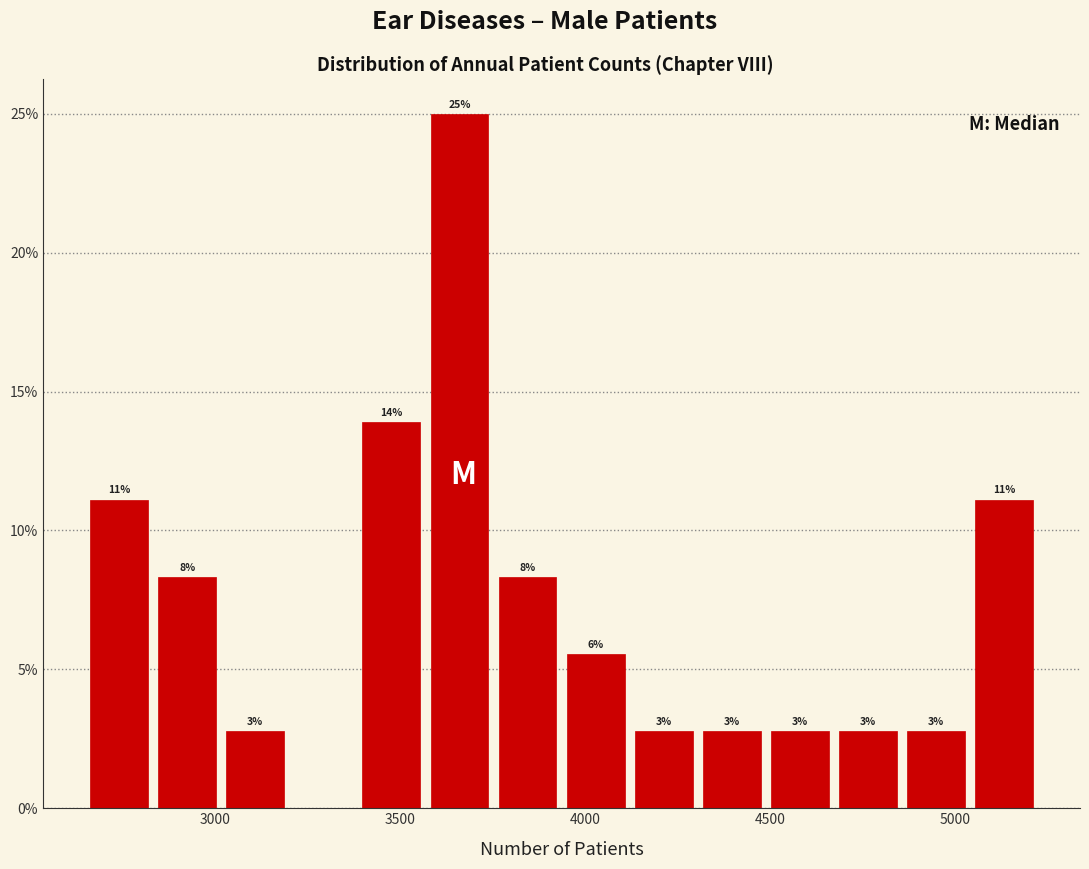

Read against the x-axis, roughly where is the centre of the tallest bar?

3650